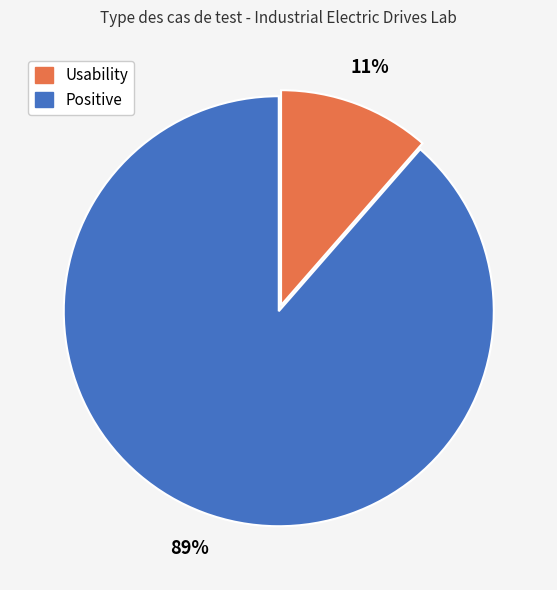

Does Usability account for over 50% of the chart?

No